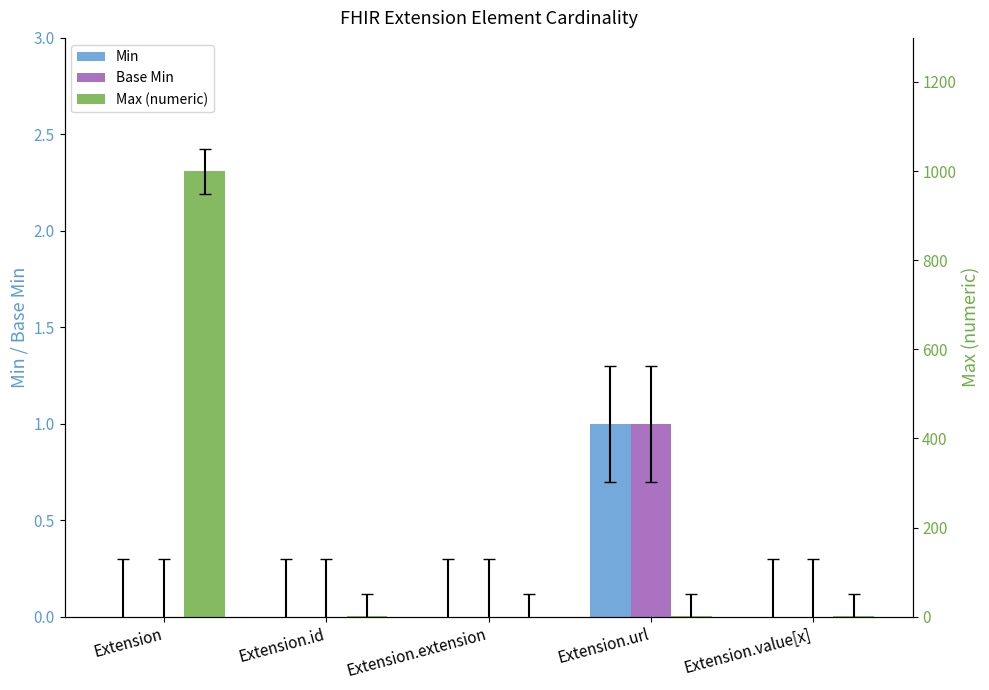

How many values in Base Min are above zero?

1